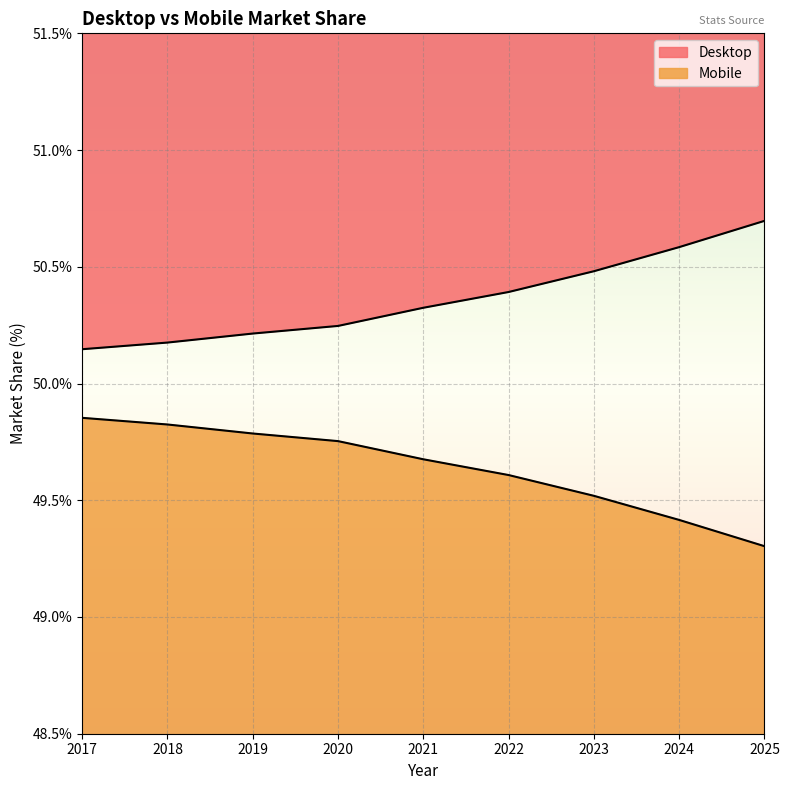

Reading left to right, list all the values displayed in this chart.

Desktop: 2017=50.1	2018=50.2	2019=50.2	2020=50.2	2021=50.3	2022=50.4	2023=50.5	2024=50.6	2025=50.7
Mobile: 2017=49.9	2018=49.8	2019=49.8	2020=49.8	2021=49.7	2022=49.6	2023=49.5	2024=49.4	2025=49.3